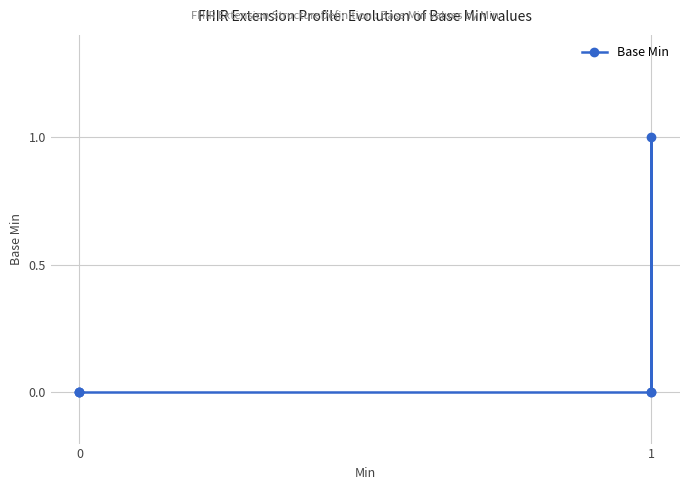

Which has a higher value, 4 or 5?

4